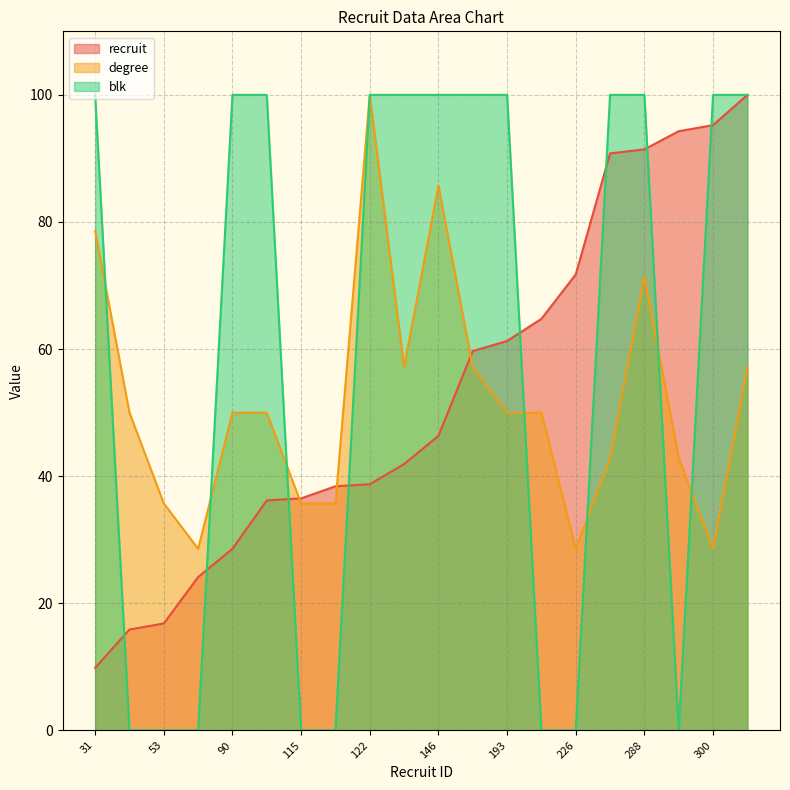

Between 193 and 300, which series saw the biggest shift?

recruit